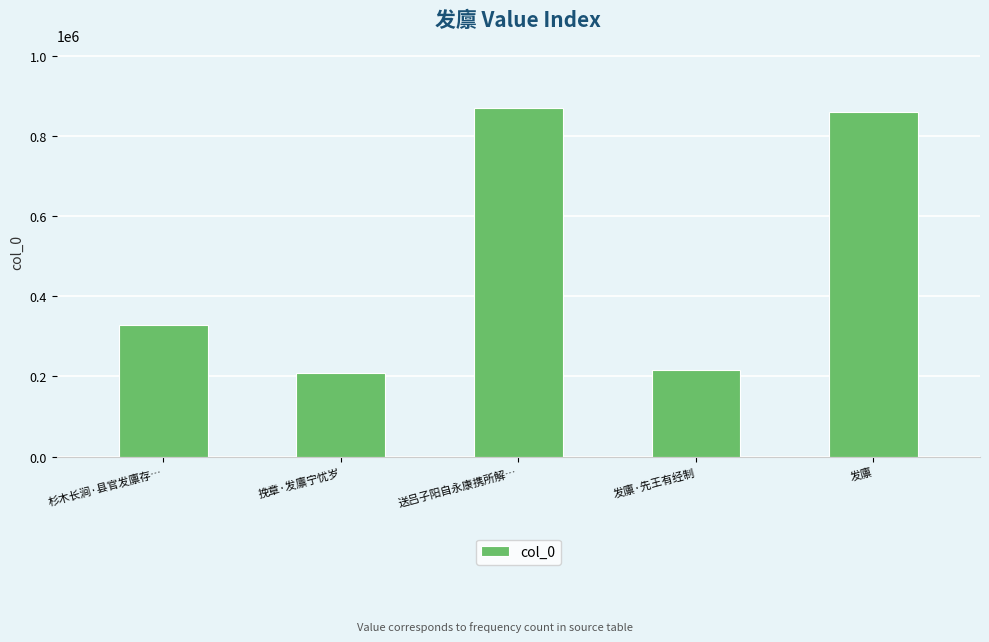

Reading right to left, transcribe all the data shown in this chart.

859238	215602	868767	207682	327195